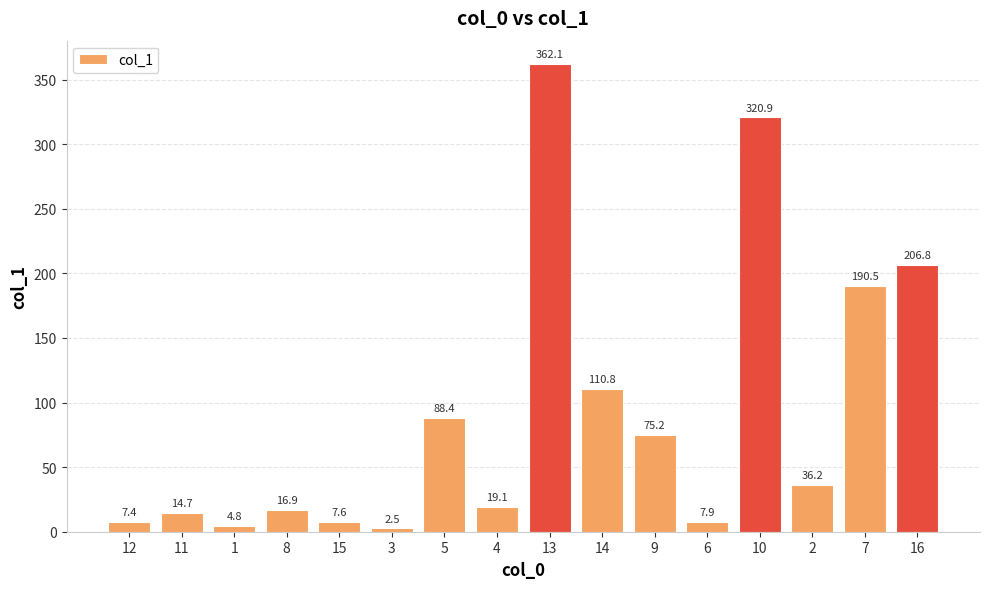

At which category does the chart reach its minimum across all series?

3